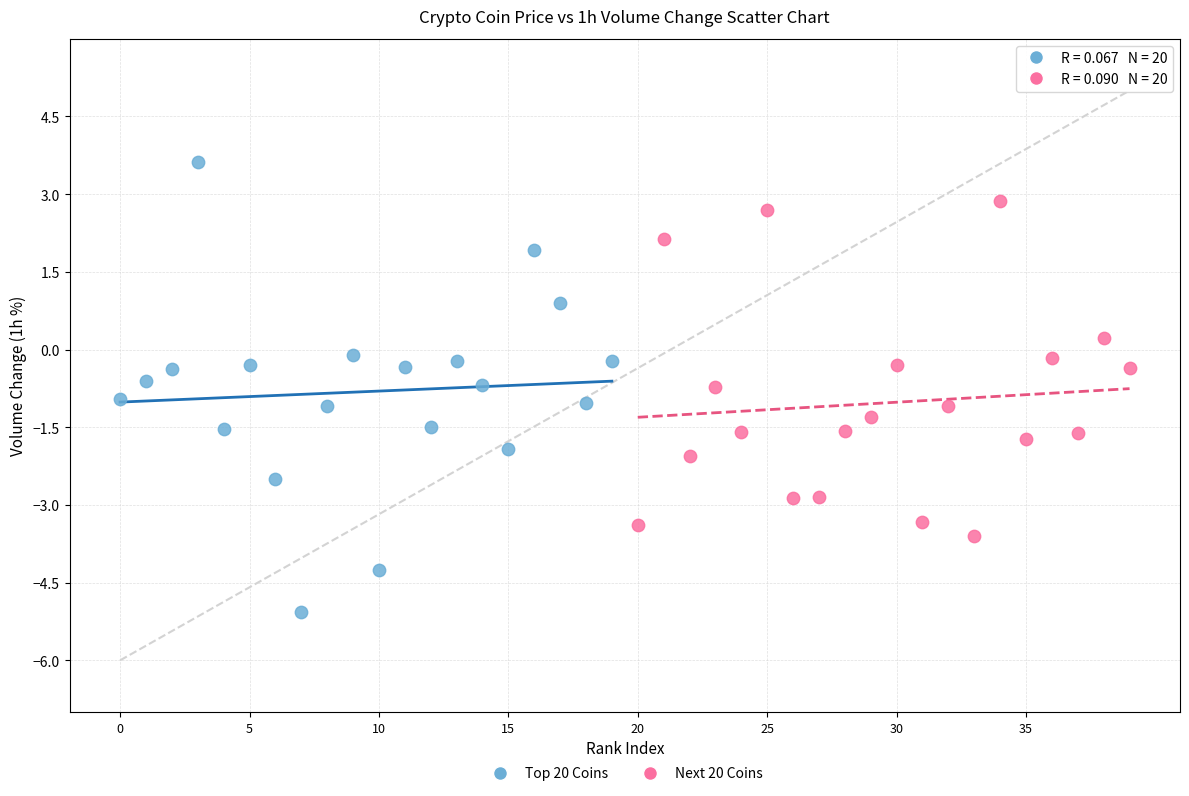

What are all the series names shown in the legend?

Top 20 Coins, Next 20 Coins